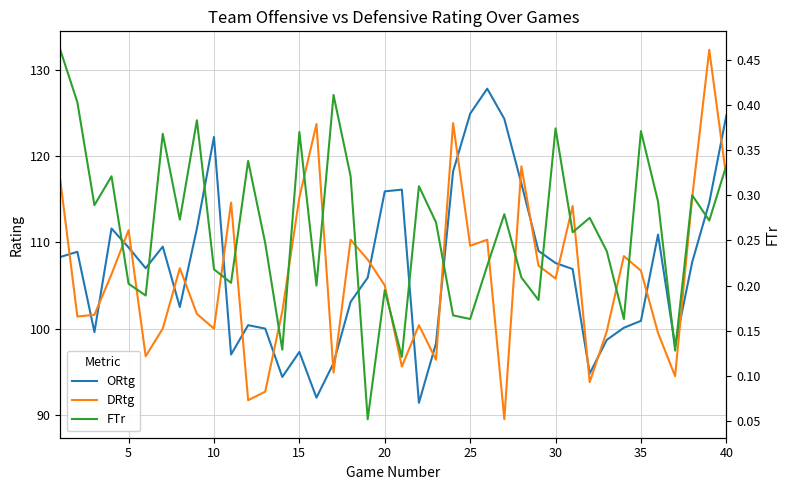

What is the sum of all DRtg values?

4240.8